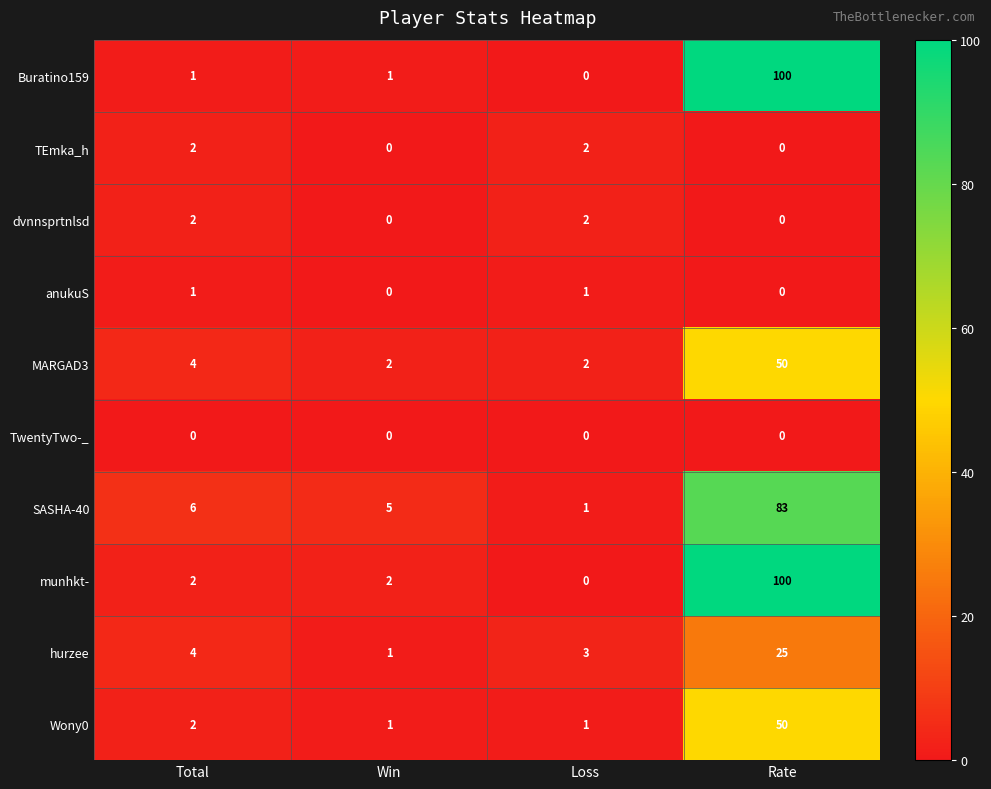

List the labels in order of hurzee value, largest first.

Rate, Total, Loss, Win